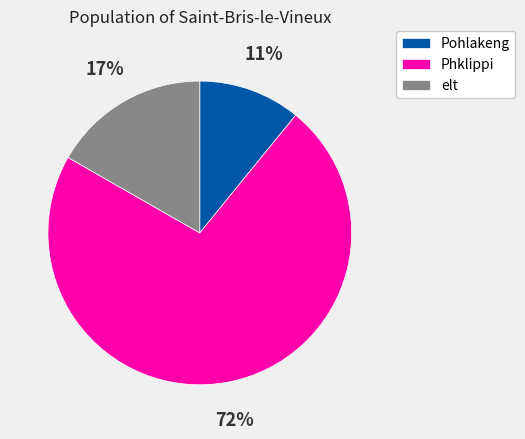

Which has a higher value, Phklippi or Pohlakeng?

Phklippi